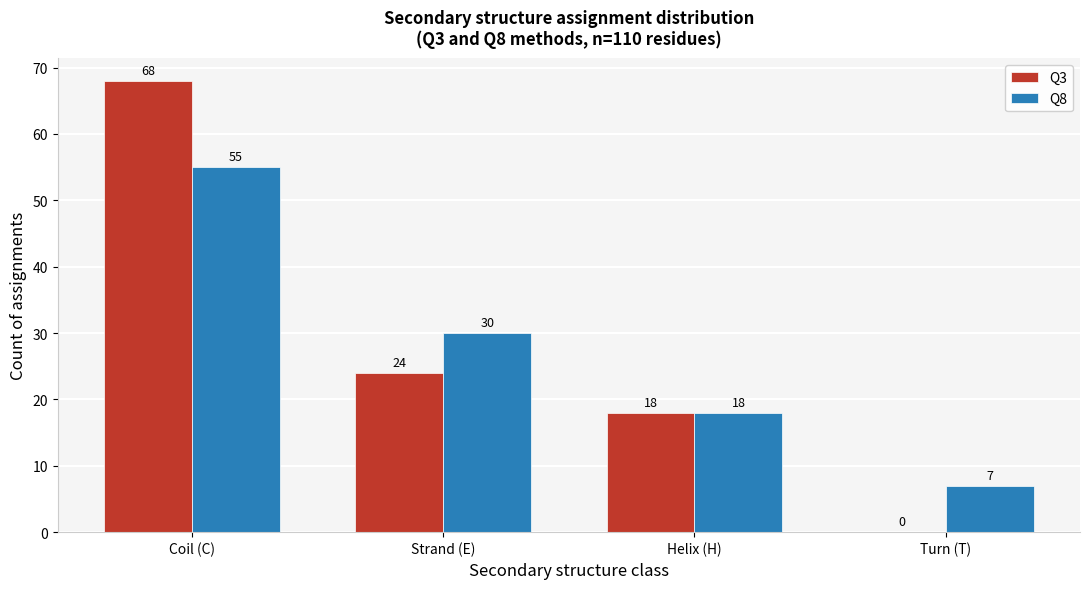

Reading left to right, list all the values displayed in this chart.

Q3: Coil (C)=68	Strand (E)=24	Helix (H)=18	Turn (T)=0
Q8: Coil (C)=55	Strand (E)=30	Helix (H)=18	Turn (T)=7